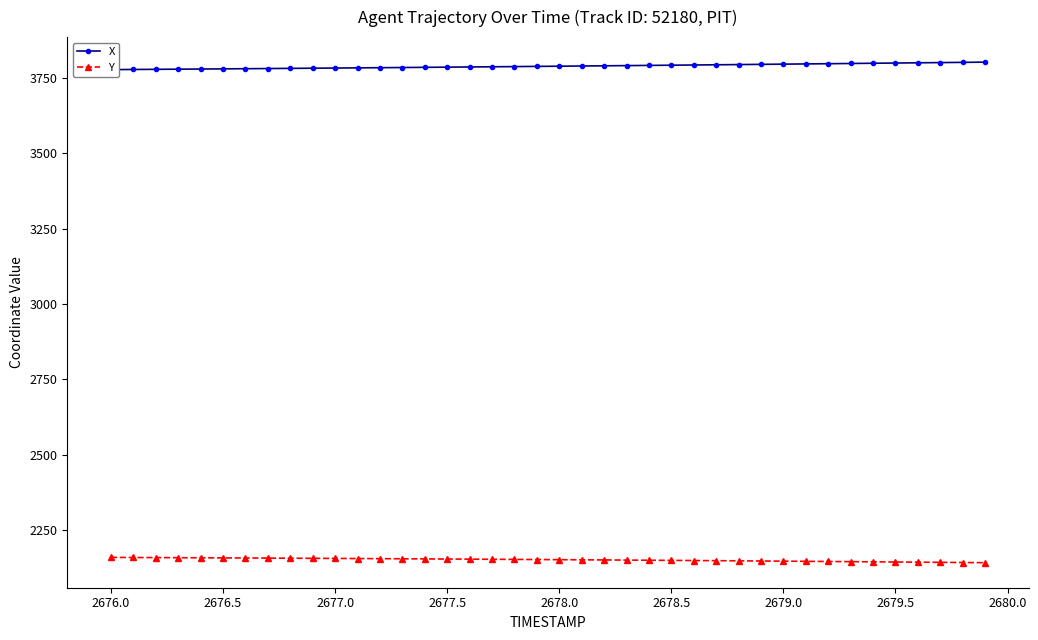

How many lines are shown in the chart?

2